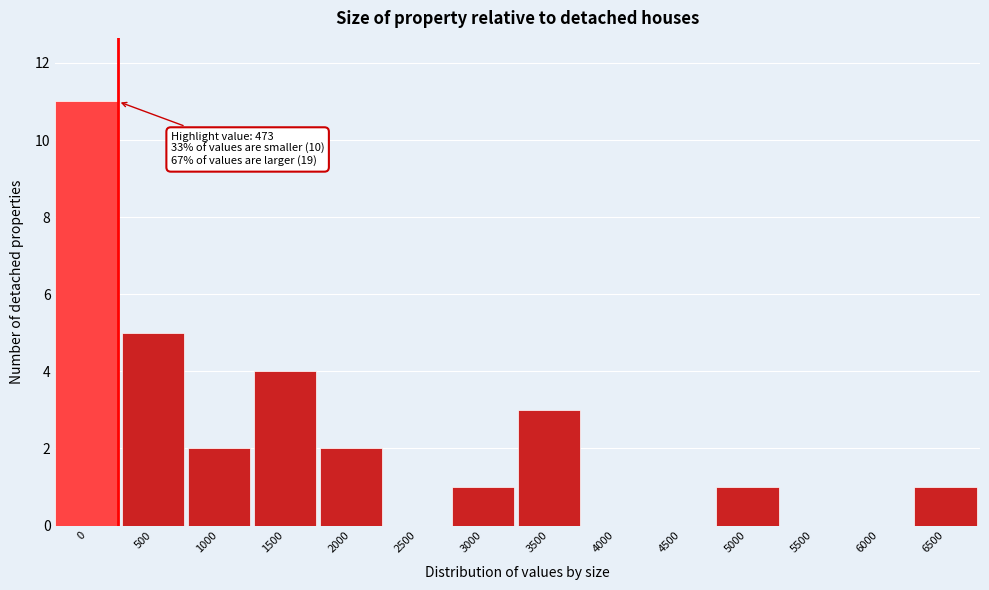

Reading left to right, what are all the values shown in this chart?

0=11	500=5	1000=2	1500=4	2000=2	2500=0	3000=1	3500=3	4000=0	4500=0	5000=1	5500=0	6000=0	6500=1